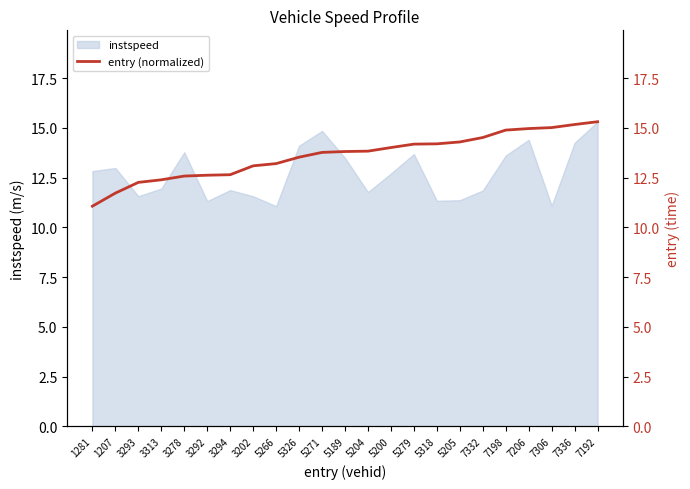

What is the greatest value displayed?

15.3